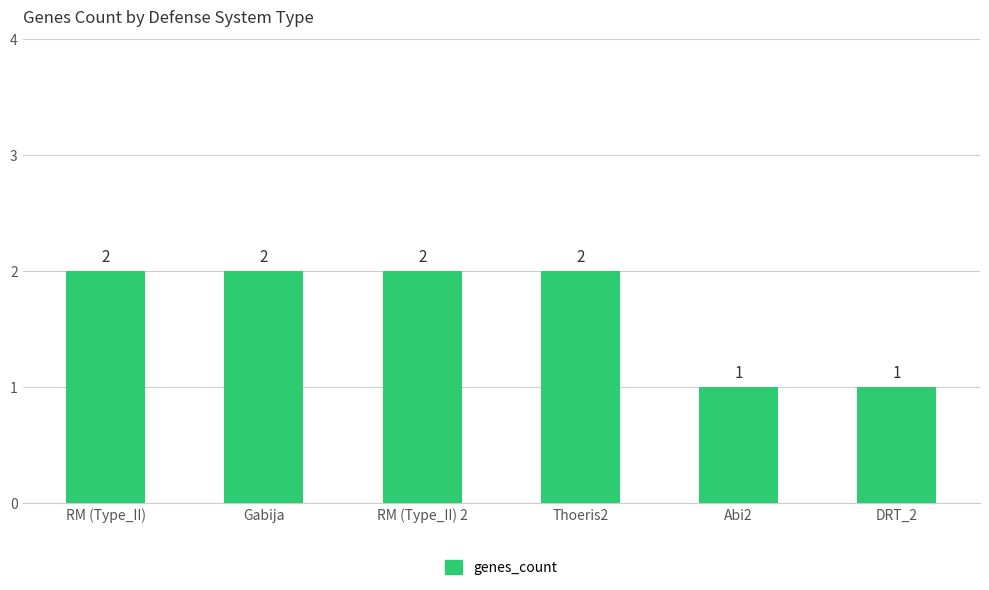

How many values are below 2?

2